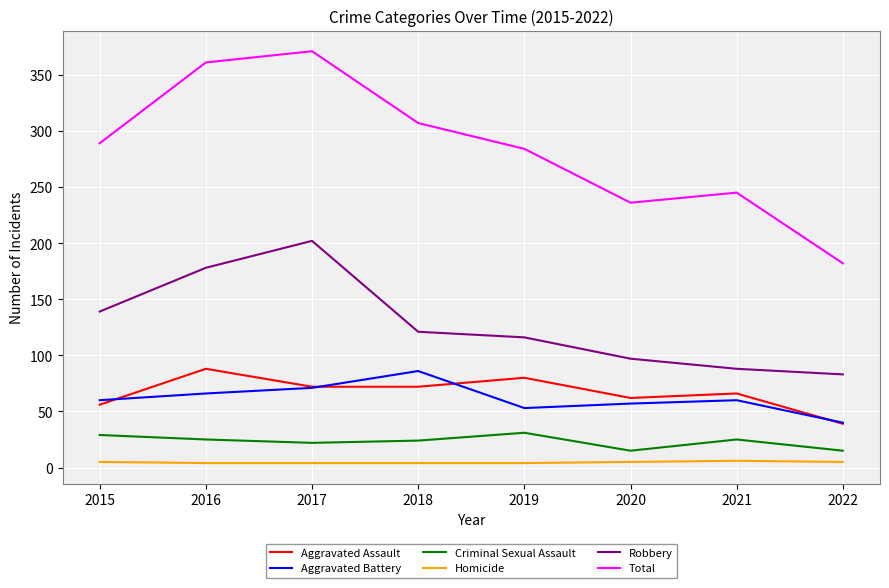

What is the total value across all series at 2020?

472